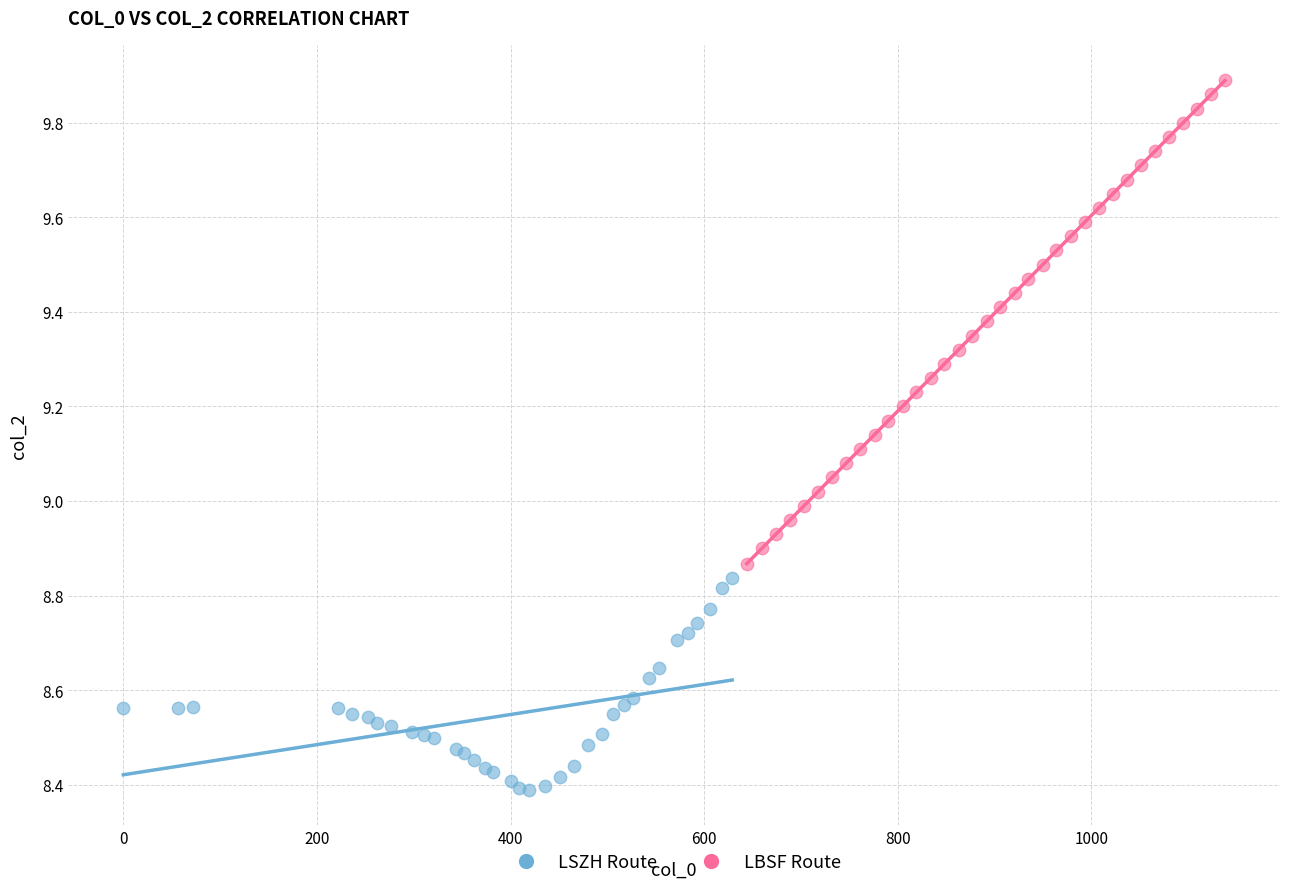

Which series reaches the minimum Y coordinate?

LSZH Route